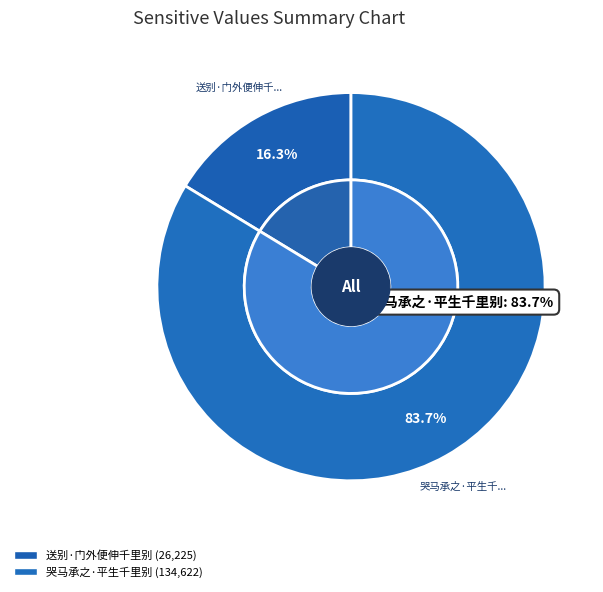

Is there any slice that represents more than half of the pie?

Yes